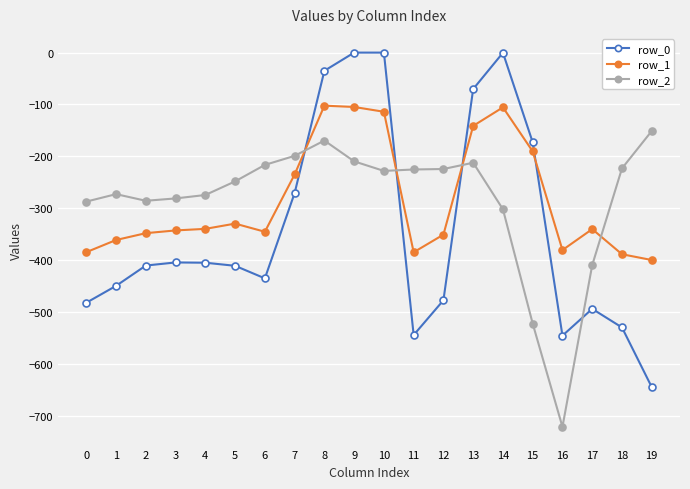

Is it true that row_2 equals -223.1 at 18?

True